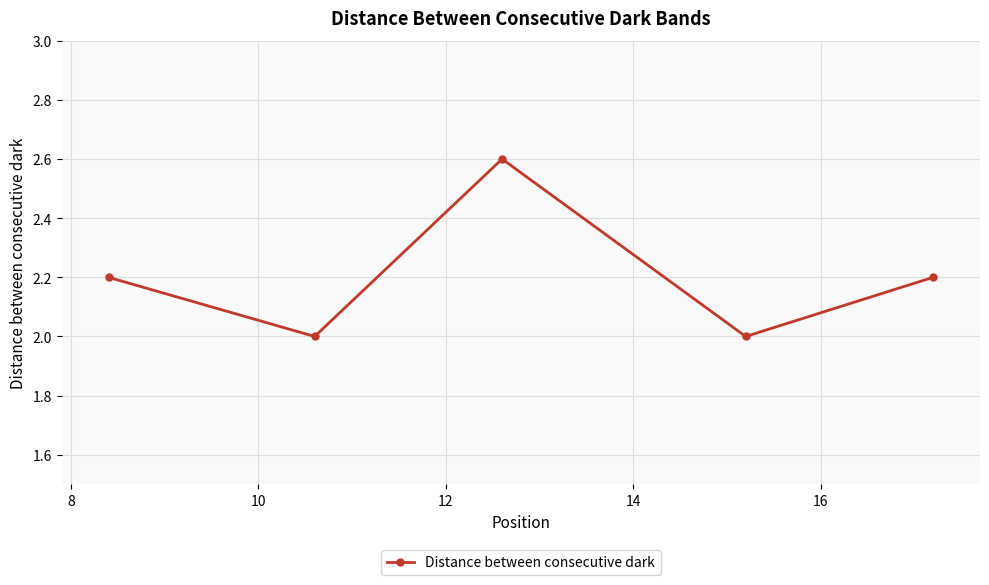

What is the greatest value displayed?

2.6